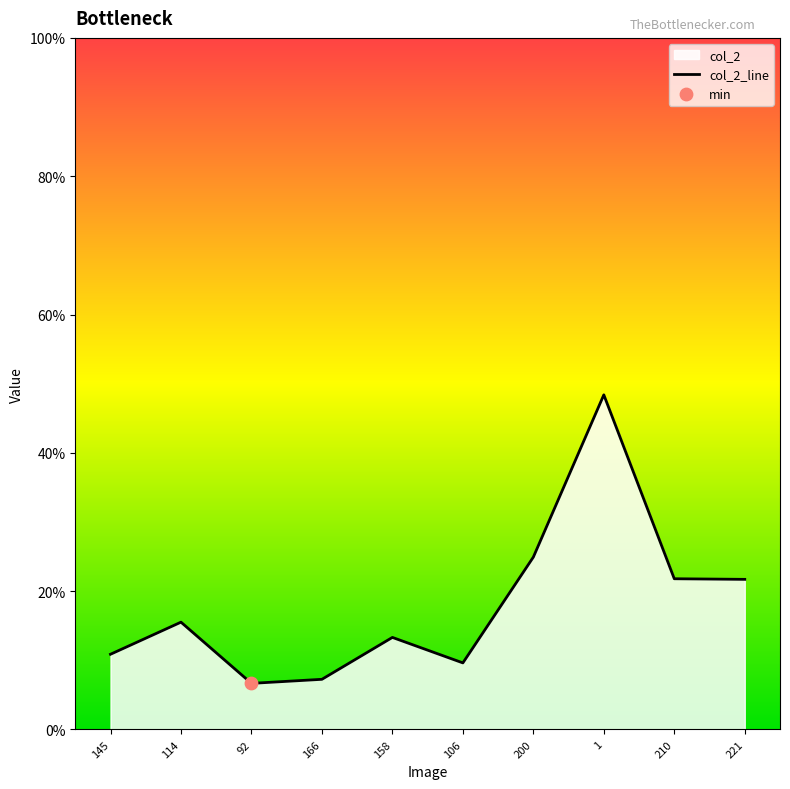

Which has a higher value, 166 or 145?

145